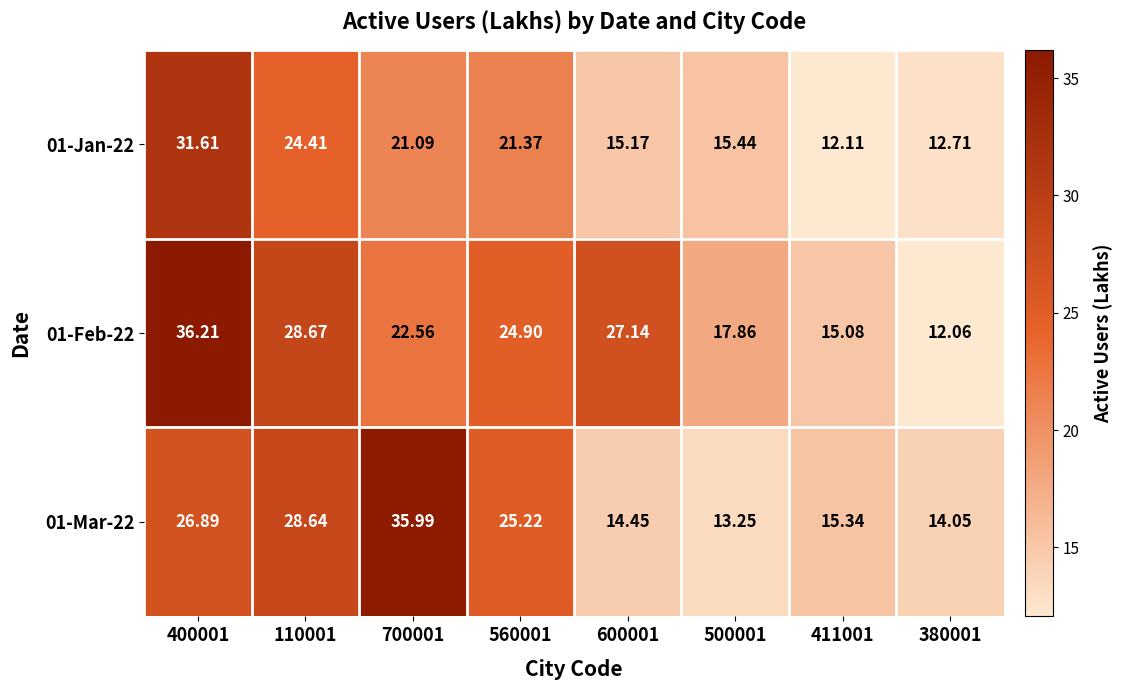

Is the value of 01-Feb-22 at 110001 greater than the value of 01-Mar-22 at 600001?

Yes